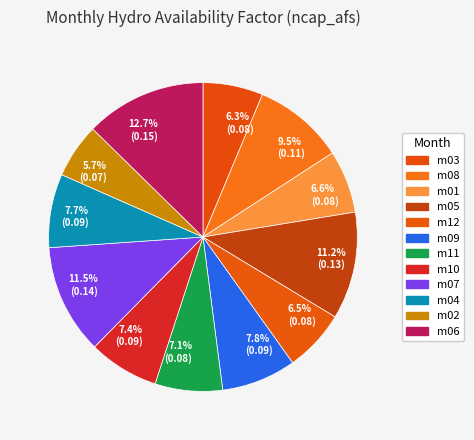

Is there any slice that represents more than half of the pie?

No